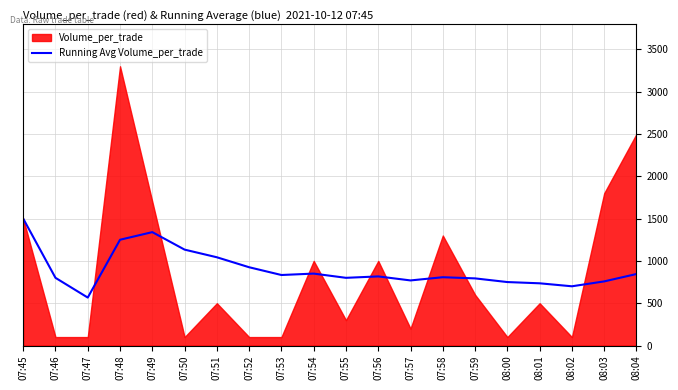

The value of Running Avg Volume_per_trade at 07:51 is 1042.9. True or false?

True